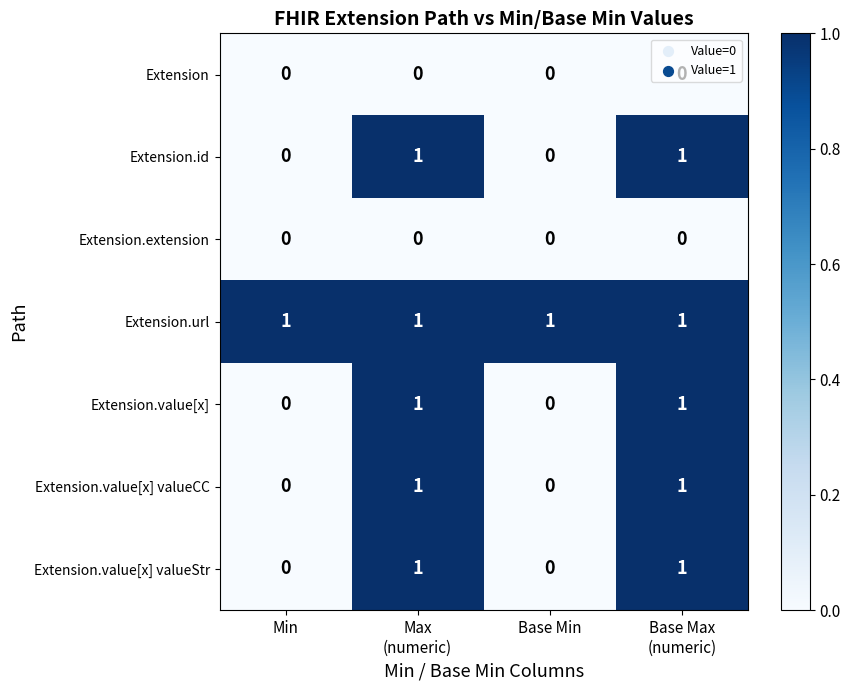

How many Extension.value[x] valueStr values are between 0 and 1?

4